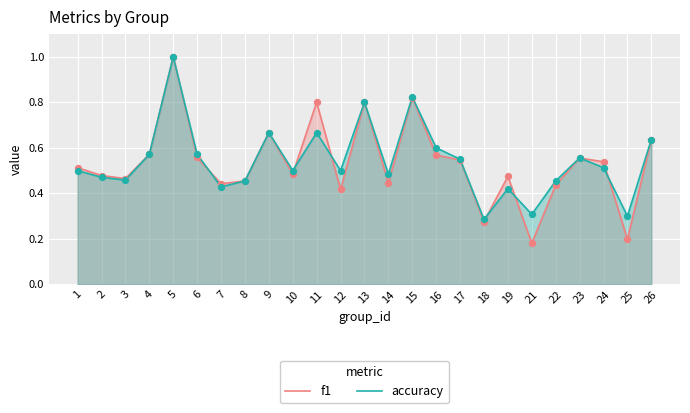

Is the value of f1 at 25 greater than the value of accuracy at 16?

No